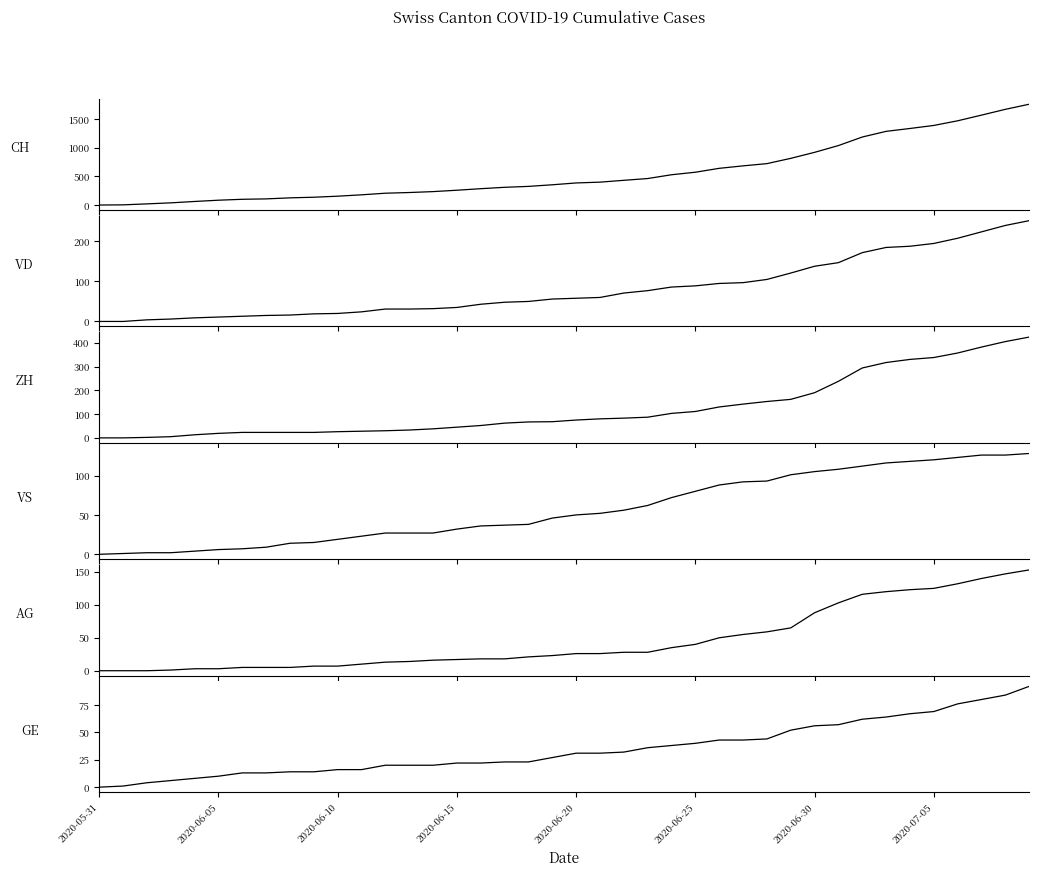

What is the total value across all series at 18?

524